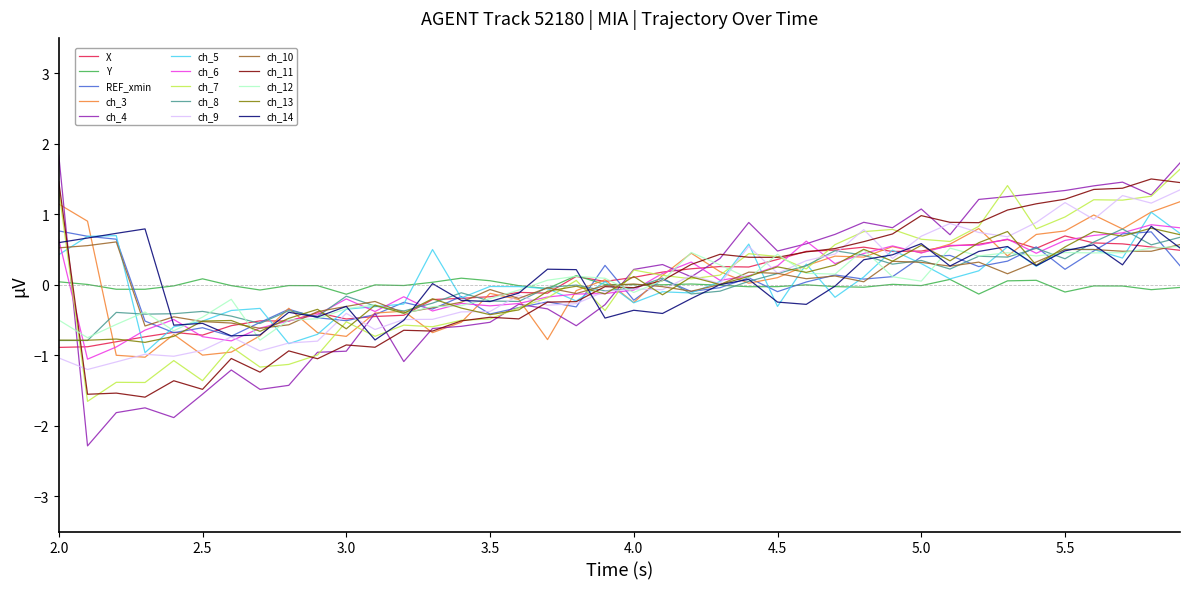

What is the maximum value for ch_14?

0.8